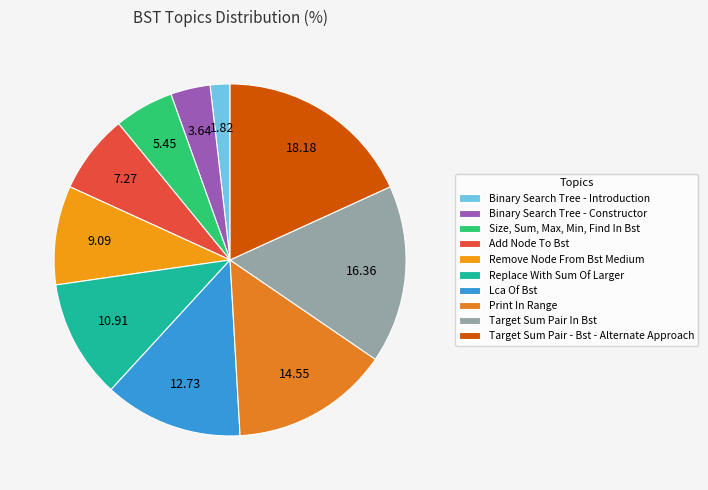

Which category has the smallest portion of the pie?

Binary Search Tree - Introduction